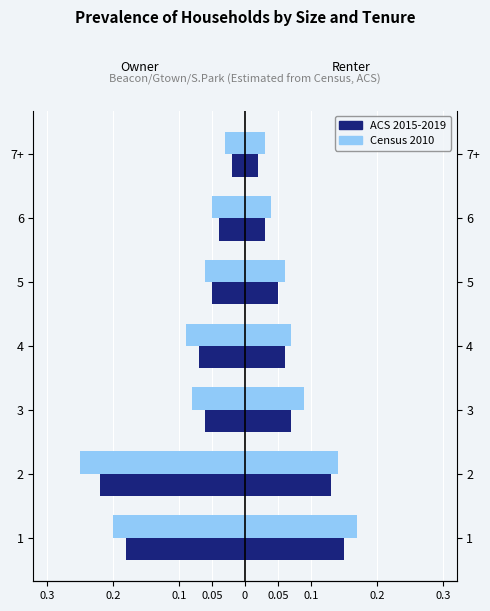

Rank the series at 1 from lowest to highest value.

Census 2010, ACS 2015-2019